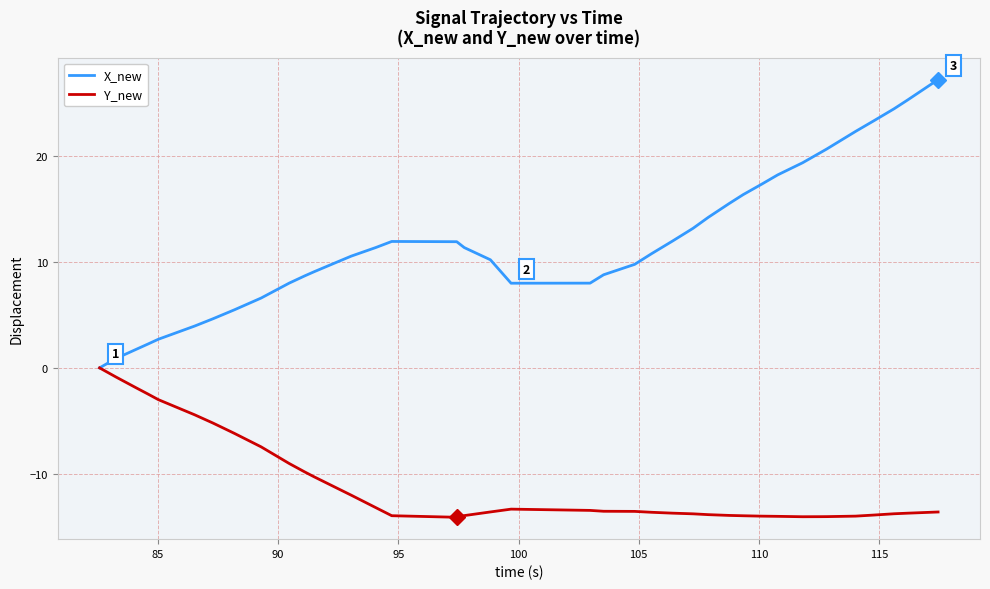

Which series has the largest range (max minus min)?

X_new